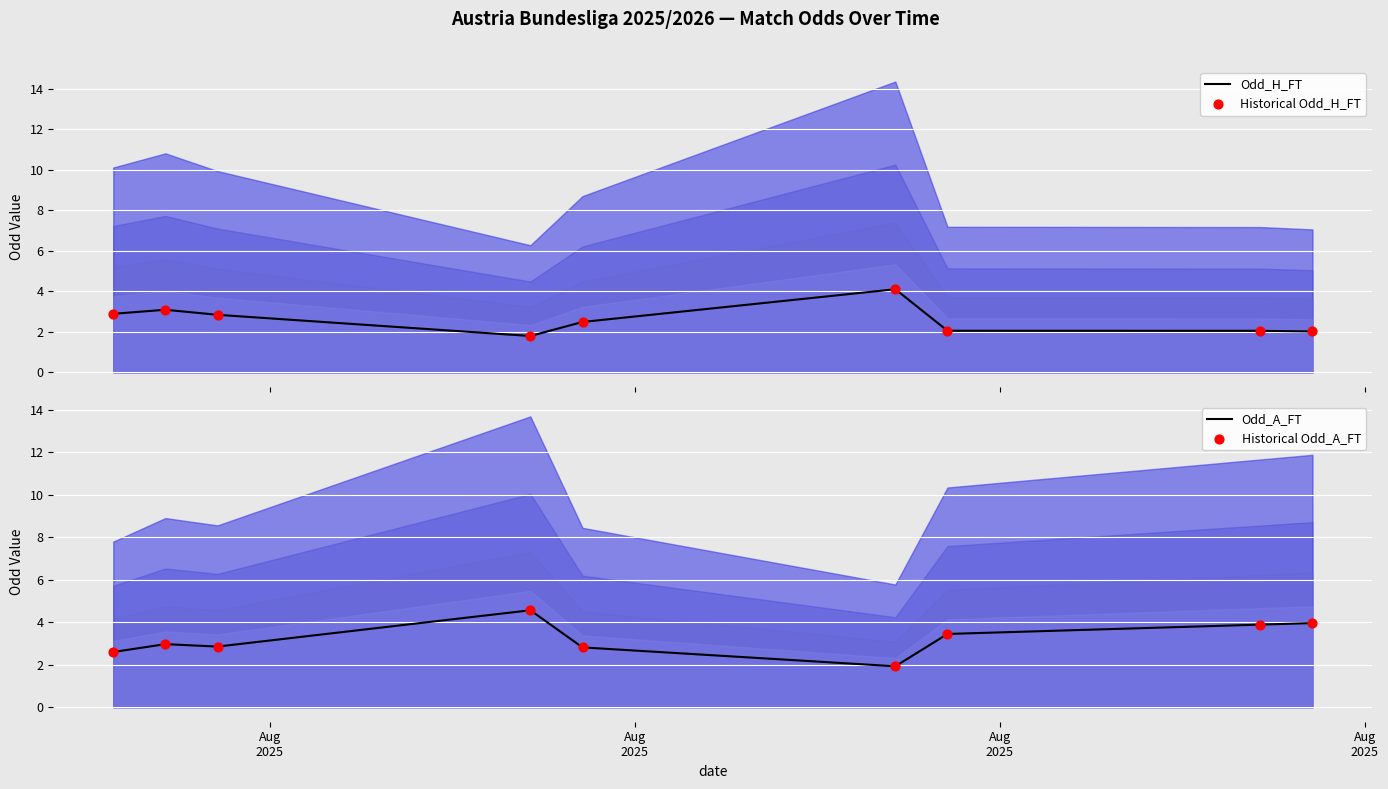

At how many categories does at least one series exceed 3?

6